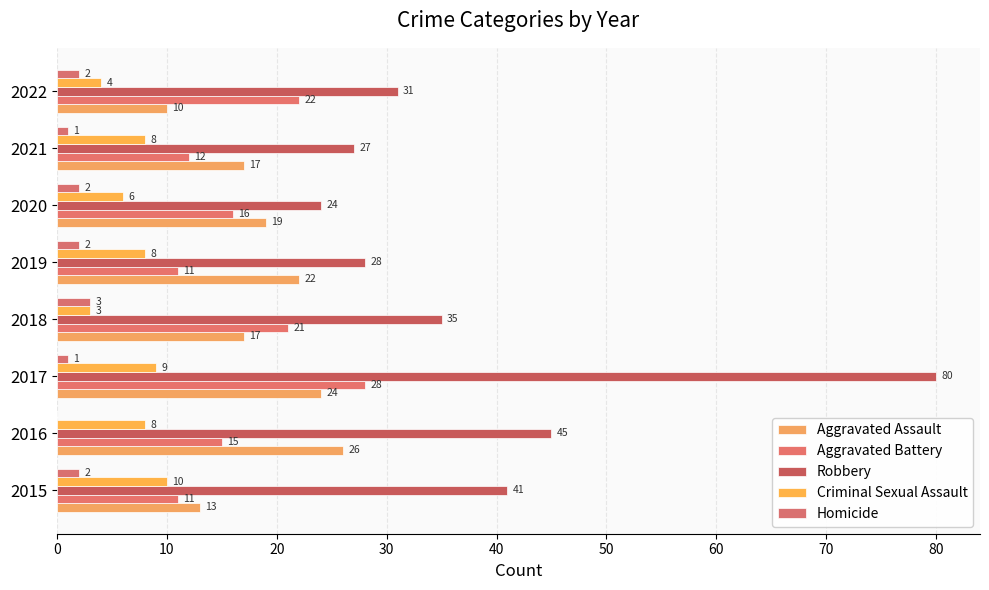

How many values in Homicide are above zero?

7